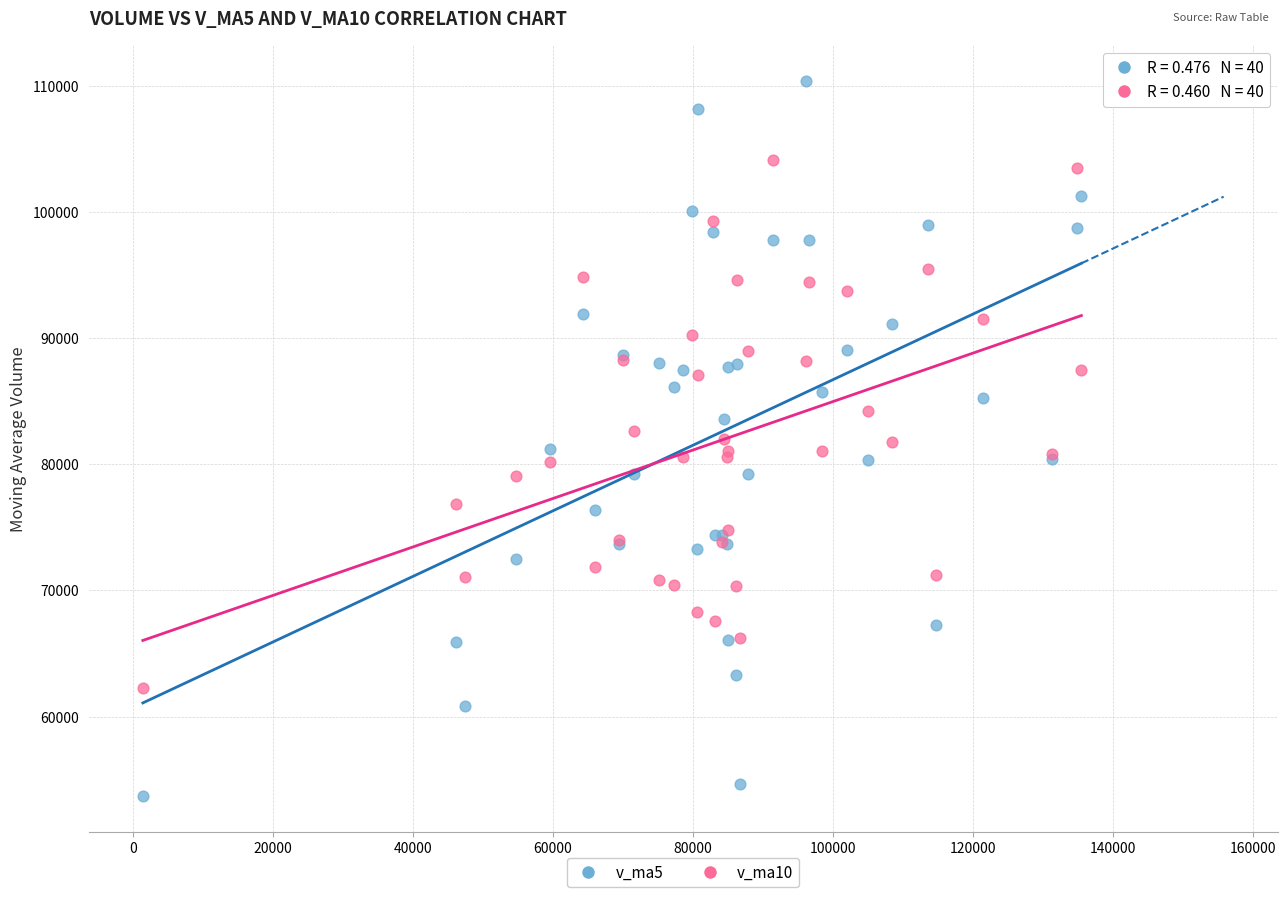

What is the X range (max minus min) for the scatter plot?

134089.7